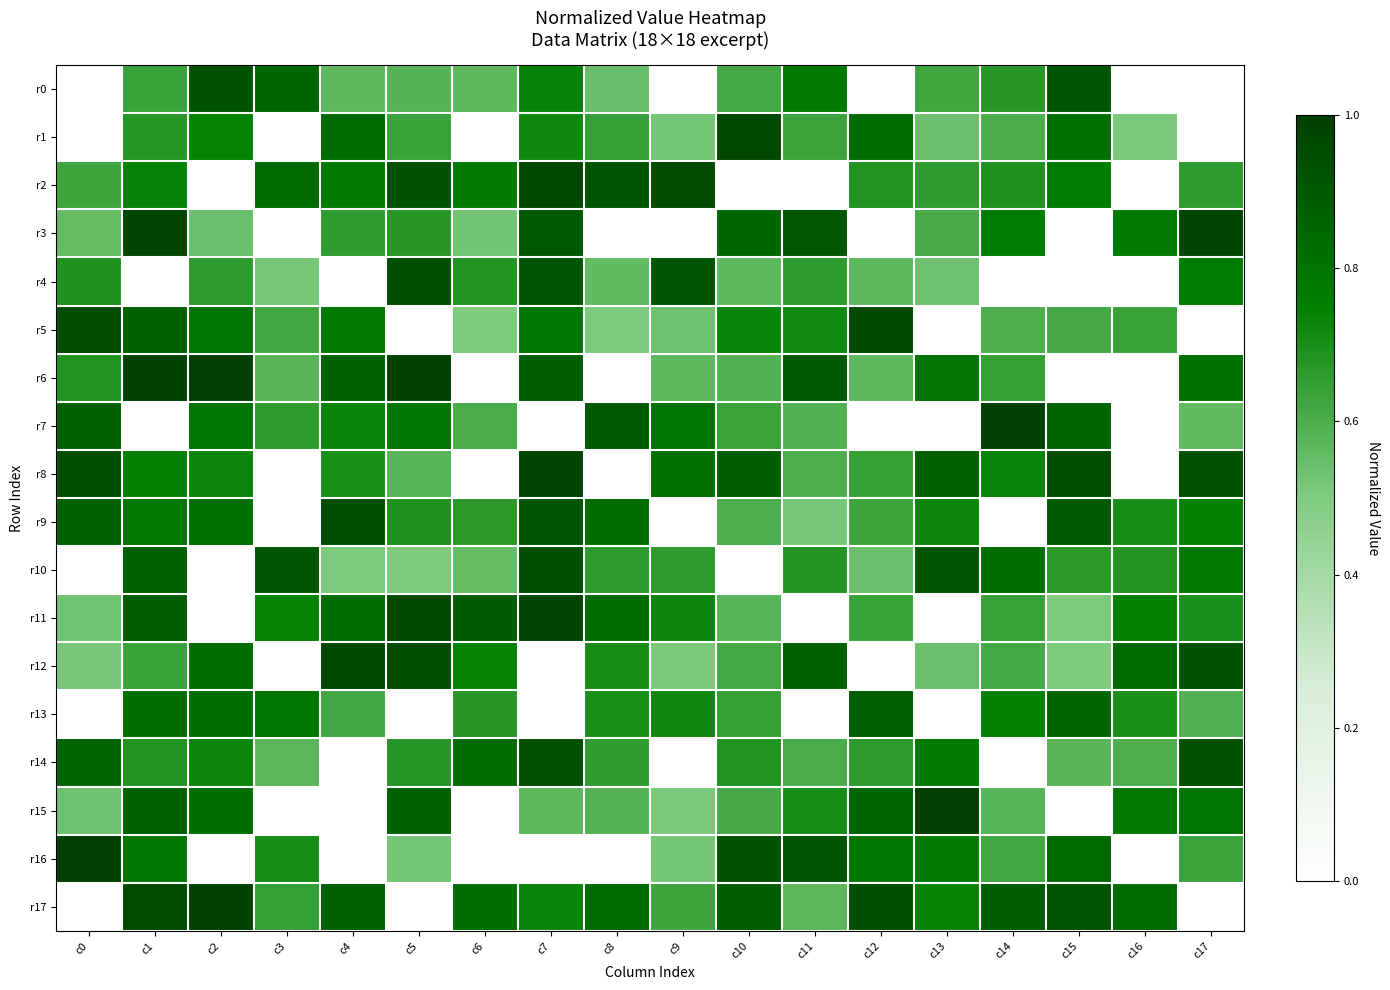

Reading left to right, extract all data points from this chart.

r0: c0=0.0	c1=0.6	c2=0.9	c3=0.8	c4=0.6	c5=0.6	c6=0.6	c7=0.7	c8=0.5	c9=0.0	c10=0.6	c11=0.8	c12=0.0	c13=0.6	c14=0.7	c15=0.9	c16=0.0	c17=0.0
r1: c0=0.0	c1=0.7	c2=0.7	c3=0.0	c4=0.8	c5=0.6	c6=0.0	c7=0.7	c8=0.6	c9=0.5	c10=1.0	c11=0.6	c12=0.8	c13=0.5	c14=0.6	c15=0.8	c16=0.5	c17=0.0
r2: c0=0.6	c1=0.7	c2=0.0	c3=0.8	c4=0.8	c5=0.9	c6=0.8	c7=1.0	c8=0.9	c9=0.9	c10=0.0	c11=0.0	c12=0.7	c13=0.7	c14=0.7	c15=0.8	c16=0.0	c17=0.7
r3: c0=0.6	c1=1.0	c2=0.5	c3=0.0	c4=0.7	c5=0.7	c6=0.5	c7=0.9	c8=0.0	c9=0.0	c10=0.8	c11=0.9	c12=0.0	c13=0.6	c14=0.8	c15=0.0	c16=0.8	c17=1.0
r4: c0=0.7	c1=0.0	c2=0.7	c3=0.5	c4=0.0	c5=0.9	c6=0.7	c7=0.9	c8=0.6	c9=0.9	c10=0.6	c11=0.7	c12=0.6	c13=0.5	c14=0.0	c15=0.0	c16=0.0	c17=0.8
r5: c0=1.0	c1=0.9	c2=0.8	c3=0.6	c4=0.8	c5=0.0	c6=0.5	c7=0.8	c8=0.5	c9=0.5	c10=0.7	c11=0.7	c12=1.0	c13=0.0	c14=0.6	c15=0.6	c16=0.6	c17=0.0
r6: c0=0.7	c1=1.0	c2=1.0	c3=0.6	c4=0.9	c5=1.0	c6=0.0	c7=0.9	c8=0.0	c9=0.6	c10=0.6	c11=0.9	c12=0.6	c13=0.8	c14=0.6	c15=0.0	c16=0.0	c17=0.8
r7: c0=0.9	c1=0.0	c2=0.8	c3=0.7	c4=0.7	c5=0.8	c6=0.6	c7=0.0	c8=0.9	c9=0.8	c10=0.6	c11=0.6	c12=0.0	c13=0.0	c14=1.0	c15=0.9	c16=0.0	c17=0.6
r8: c0=0.9	c1=0.7	c2=0.7	c3=0.0	c4=0.7	c5=0.6	c6=0.0	c7=1.0	c8=0.0	c9=0.8	c10=0.9	c11=0.6	c12=0.6	c13=0.9	c14=0.7	c15=0.9	c16=0.0	c17=0.9
r9: c0=0.9	c1=0.8	c2=0.8	c3=0.0	c4=0.9	c5=0.7	c6=0.7	c7=0.9	c8=0.8	c9=0.0	c10=0.6	c11=0.5	c12=0.6	c13=0.7	c14=0.0	c15=0.9	c16=0.7	c17=0.7
r10: c0=0.0	c1=0.9	c2=0.0	c3=0.9	c4=0.5	c5=0.5	c6=0.6	c7=0.9	c8=0.7	c9=0.7	c10=0.0	c11=0.7	c12=0.5	c13=0.9	c14=0.8	c15=0.7	c16=0.7	c17=0.8
r11: c0=0.5	c1=0.9	c2=0.0	c3=0.7	c4=0.8	c5=1.0	c6=0.9	c7=1.0	c8=0.8	c9=0.7	c10=0.6	c11=0.0	c12=0.6	c13=0.0	c14=0.6	c15=0.5	c16=0.7	c17=0.7
r12: c0=0.5	c1=0.6	c2=0.8	c3=0.0	c4=1.0	c5=0.9	c6=0.7	c7=0.0	c8=0.7	c9=0.5	c10=0.6	c11=0.9	c12=0.0	c13=0.5	c14=0.6	c15=0.5	c16=0.8	c17=0.9
r13: c0=0.0	c1=0.8	c2=0.8	c3=0.8	c4=0.6	c5=0.0	c6=0.7	c7=0.0	c8=0.7	c9=0.7	c10=0.6	c11=0.0	c12=0.9	c13=0.0	c14=0.7	c15=0.8	c16=0.7	c17=0.6
r14: c0=0.9	c1=0.7	c2=0.7	c3=0.6	c4=0.0	c5=0.7	c6=0.8	c7=0.9	c8=0.7	c9=0.0	c10=0.7	c11=0.6	c12=0.7	c13=0.8	c14=0.0	c15=0.6	c16=0.6	c17=0.9
r15: c0=0.5	c1=0.9	c2=0.8	c3=0.0	c4=0.0	c5=0.9	c6=0.0	c7=0.6	c8=0.6	c9=0.5	c10=0.6	c11=0.7	c12=0.9	c13=1.0	c14=0.6	c15=0.0	c16=0.8	c17=0.8
r16: c0=1.0	c1=0.8	c2=0.0	c3=0.7	c4=0.0	c5=0.5	c6=0.0	c7=0.0	c8=0.0	c9=0.5	c10=0.9	c11=0.9	c12=0.8	c13=0.8	c14=0.6	c15=0.8	c16=0.0	c17=0.6
r17: c0=0.0	c1=1.0	c2=1.0	c3=0.6	c4=0.9	c5=0.0	c6=0.8	c7=0.7	c8=0.8	c9=0.6	c10=0.9	c11=0.6	c12=0.9	c13=0.7	c14=0.9	c15=0.9	c16=0.8	c17=0.0